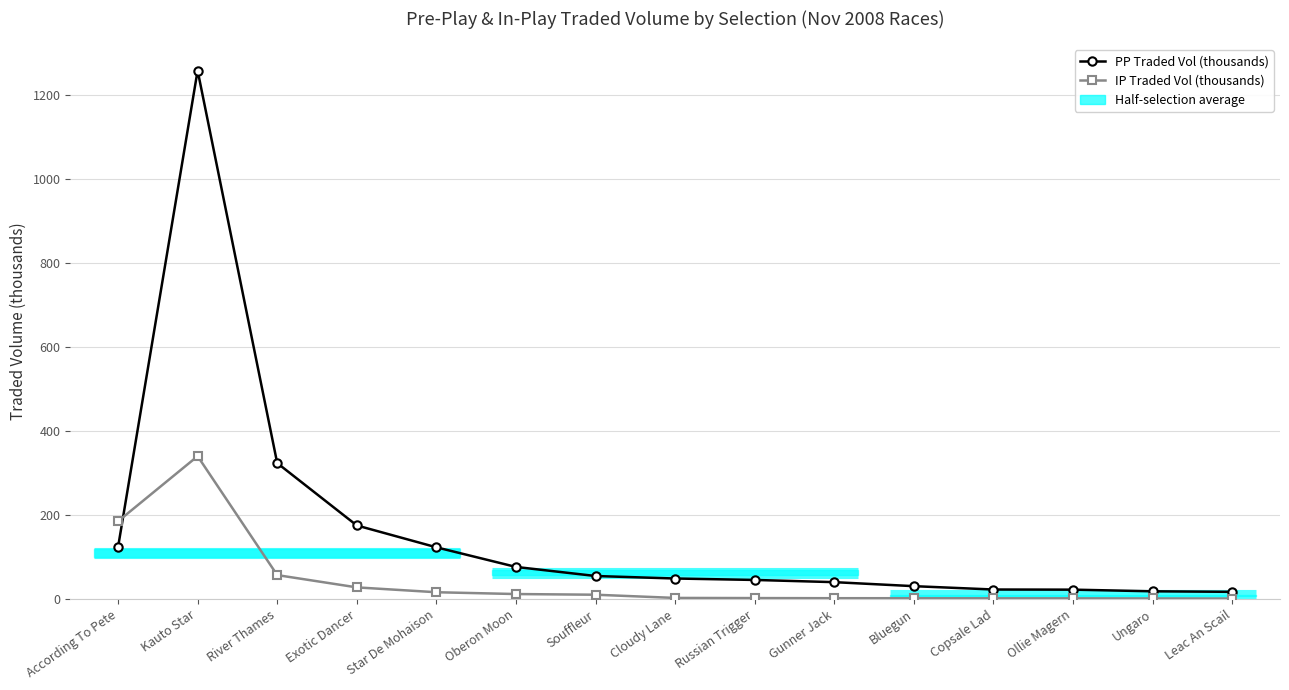

Which series has the largest total across all categories?

PP Traded Vol (thousands)